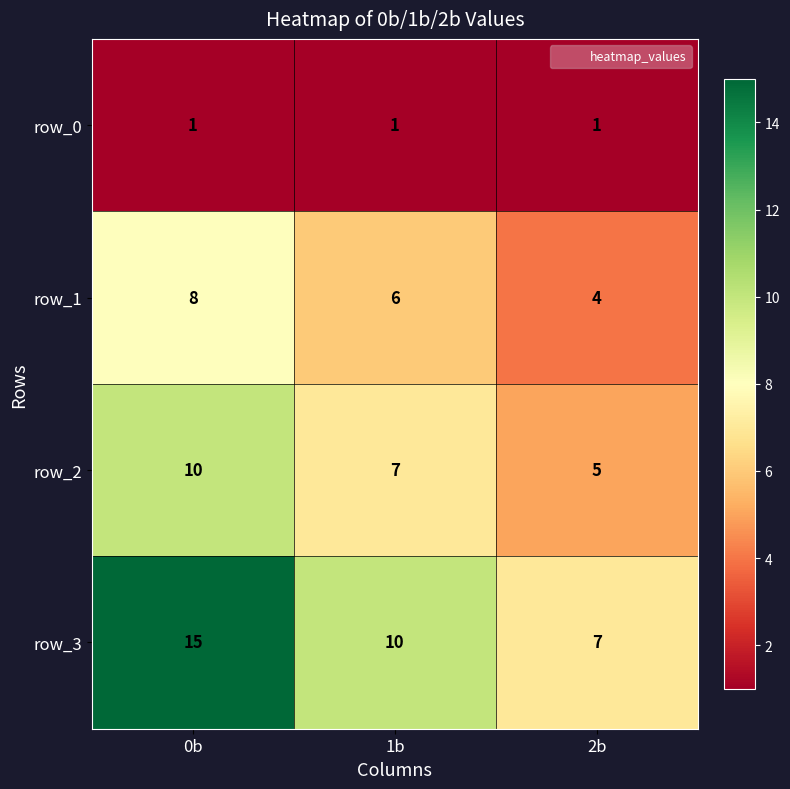

Reading left to right, extract all data points from this chart.

row_0: 1	1	1
row_1: 8	6	4
row_2: 10	7	5
row_3: 15	10	7